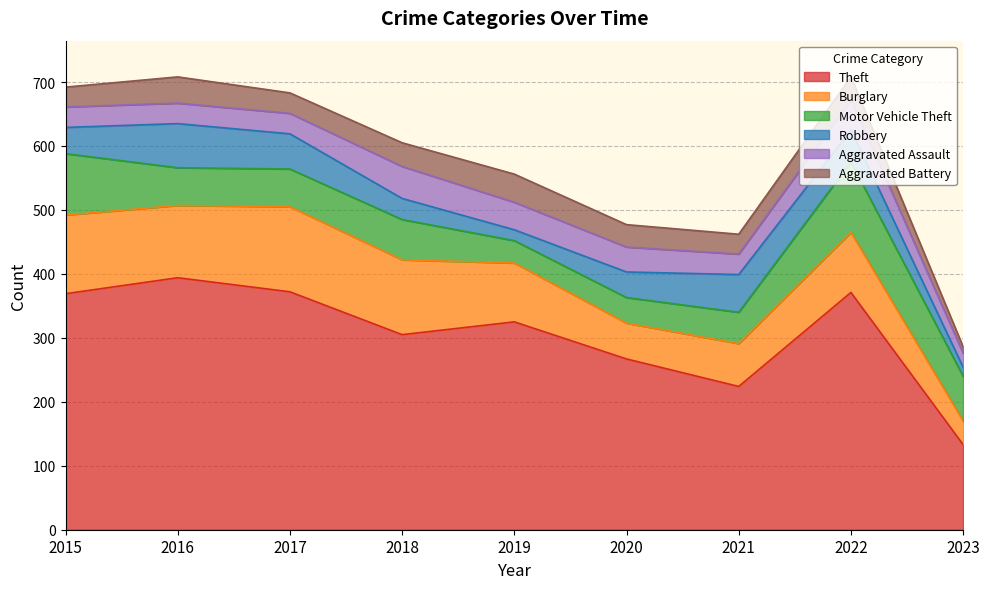

True or false: Motor Vehicle Theft and Theft cross at least once.

False